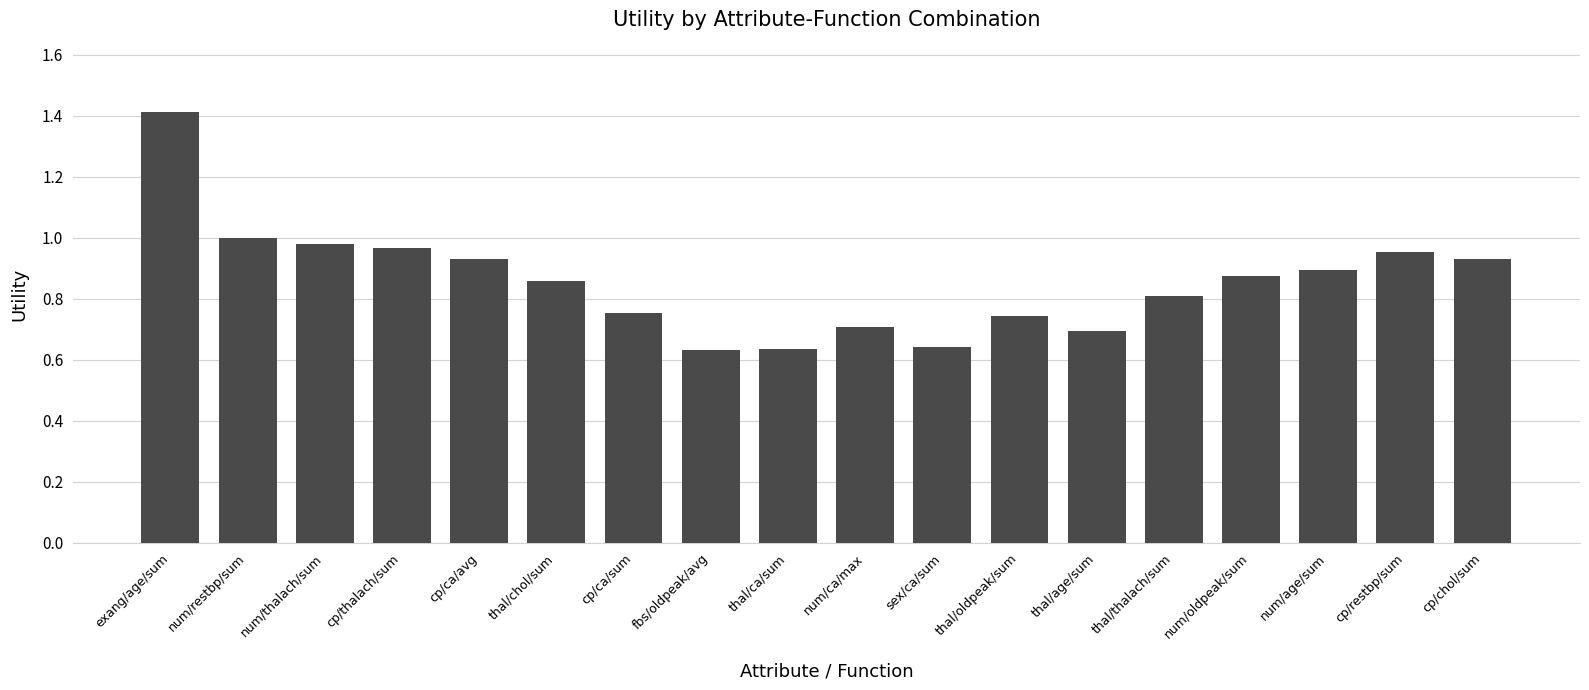

What is the label of the 1st bar from the right?

cp/chol/sum